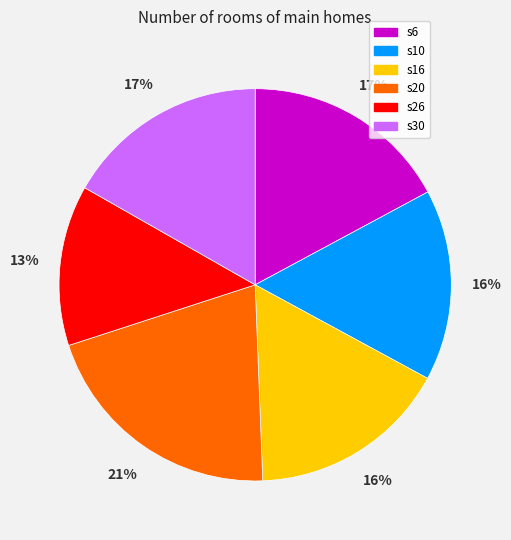

Is it true that s26 is 27% of the pie?

False